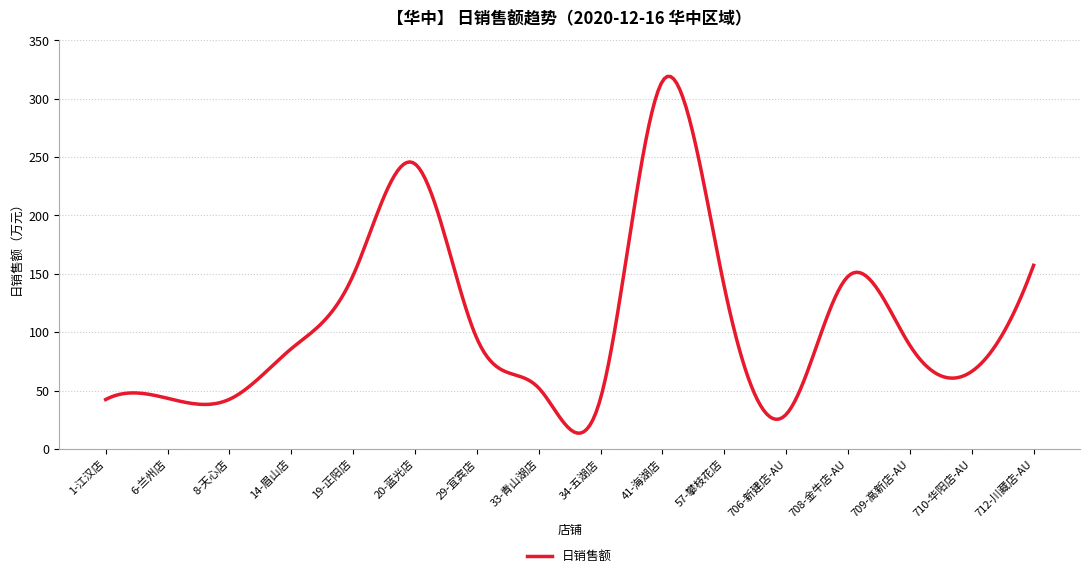

How many lines are shown in the chart?

1